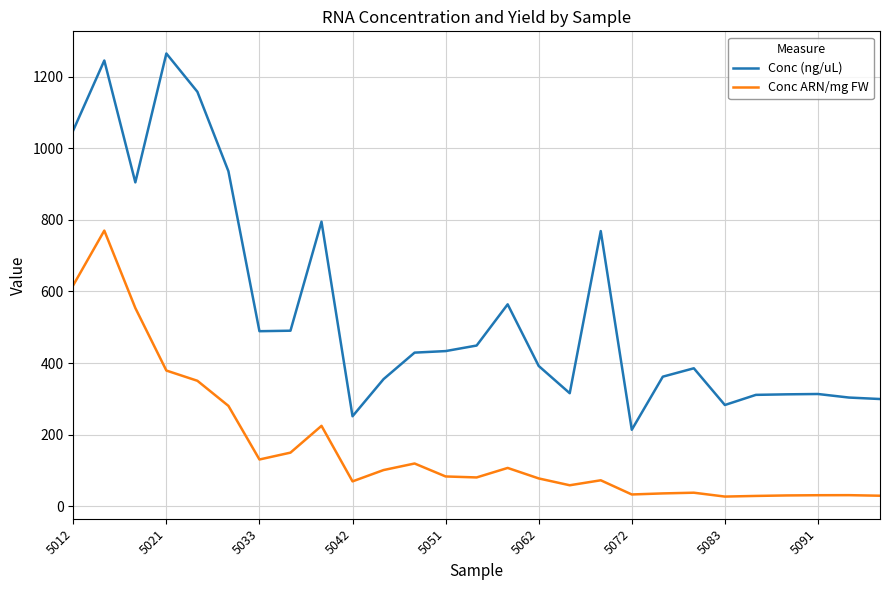

Which series has the largest total across all categories?

Conc (ng/uL)